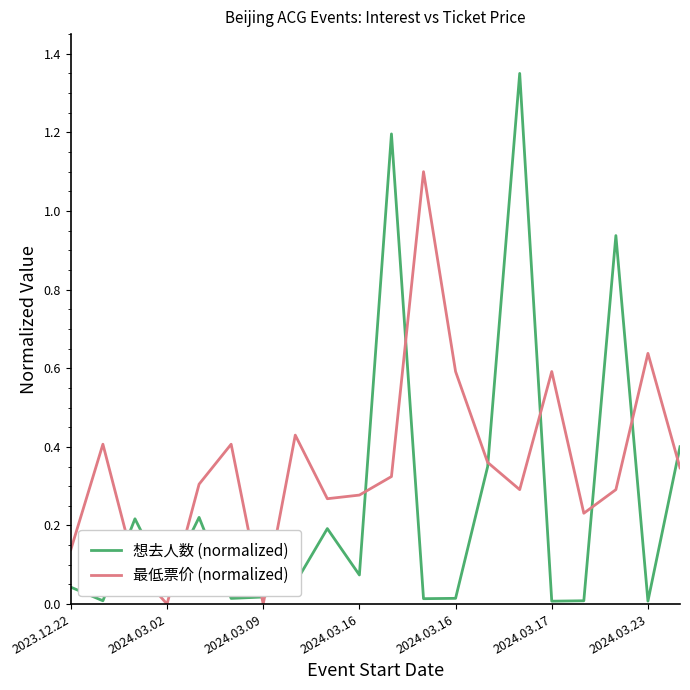

List the series in order of their peak value, highest first.

想去人数 (normalized), 最低票价 (normalized)